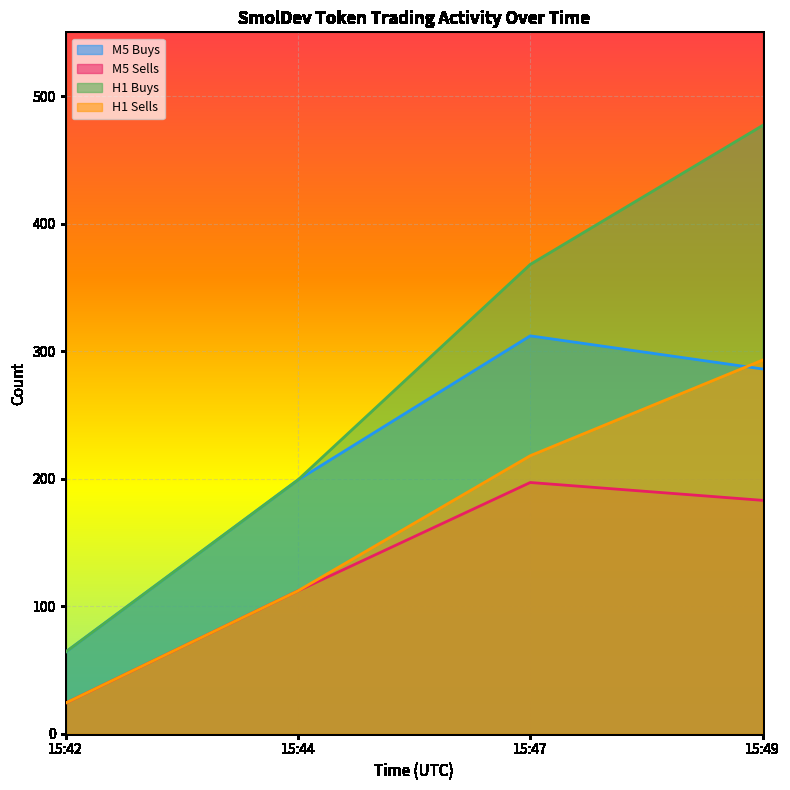

Reading left to right, transcribe all the data shown in this chart.

token_m5_buys: 64	199	312	286
token_m5_sells: 24	112	197	183
token_h1_buys: 64	199	368	477
token_h1_sells: 24	112	218	293